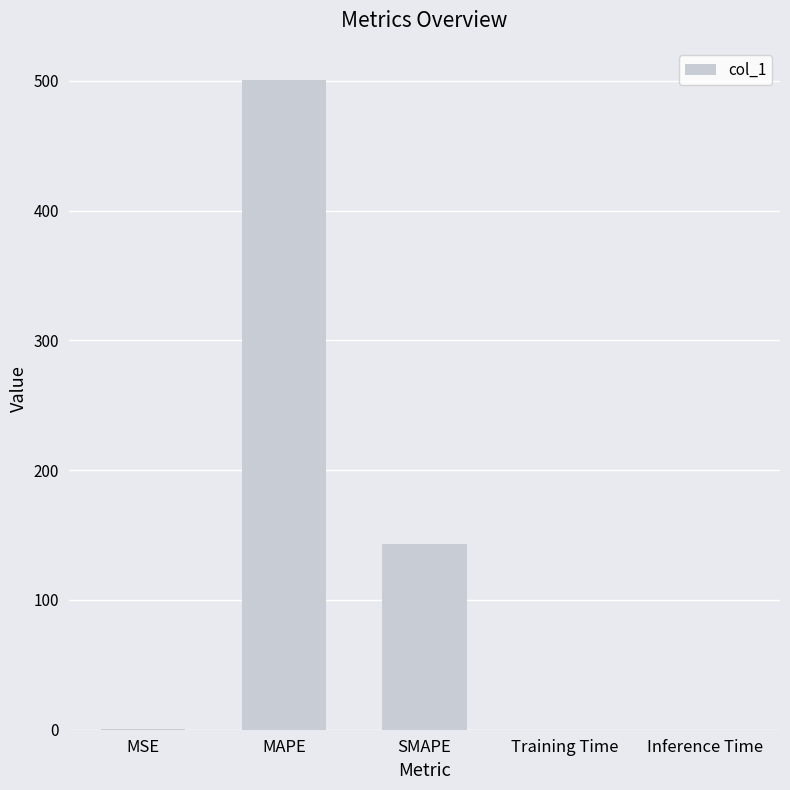

Is it true that the value at MAPE is 500.5?

True